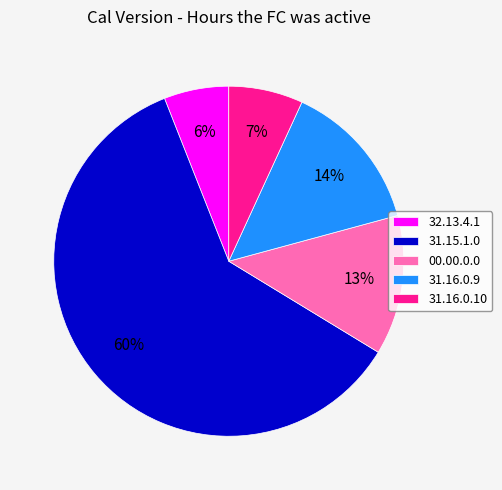

Count the number of slices in the pie.

5